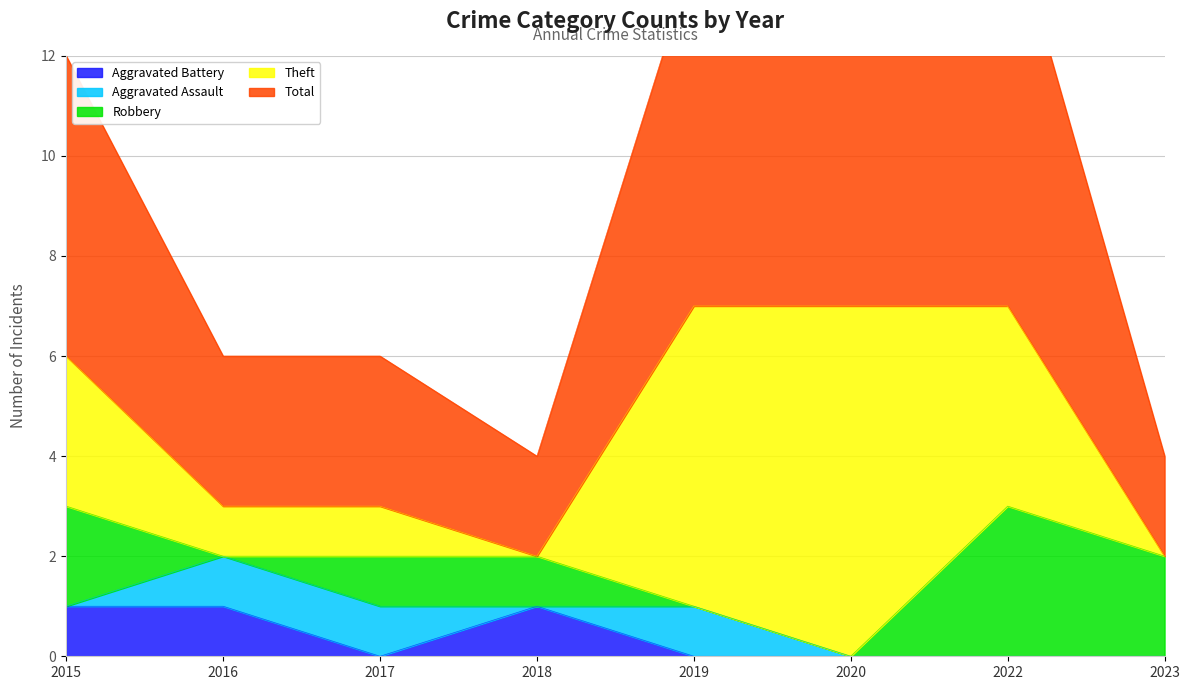

True or false: Total has more than 1 points higher than both neighbors.

False